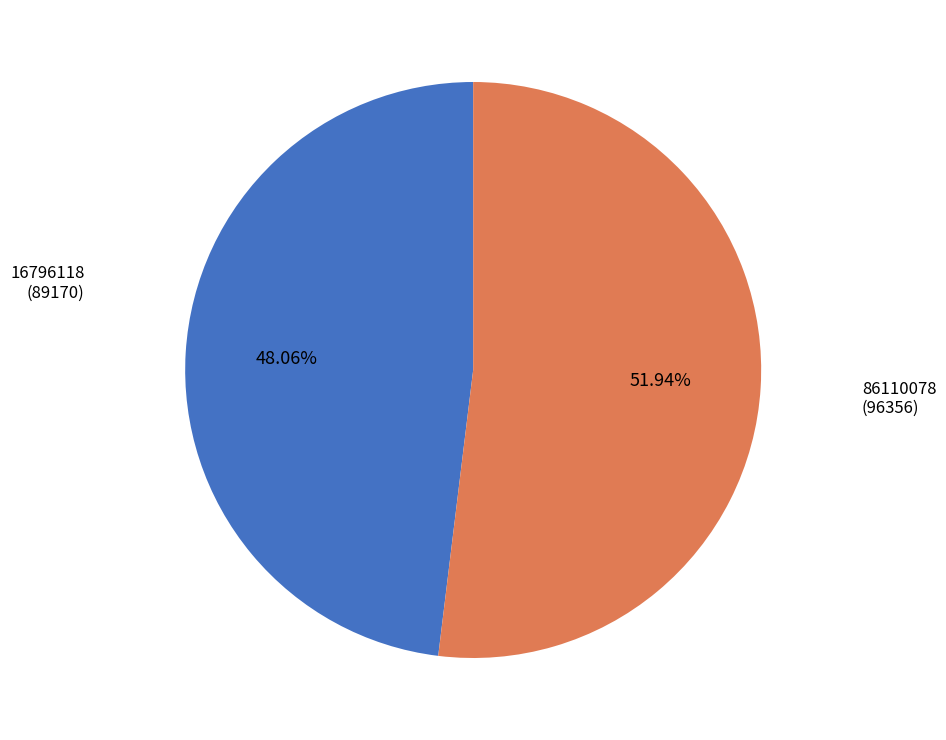

Does any single category account for the majority?

Yes